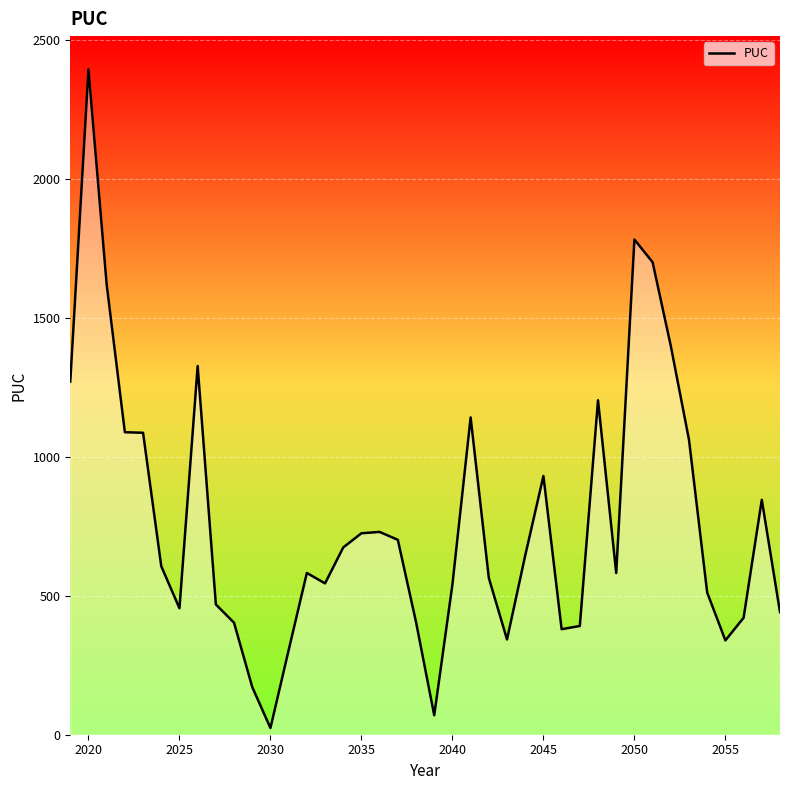

What is the difference between the maximum and minimum values?

2370.9